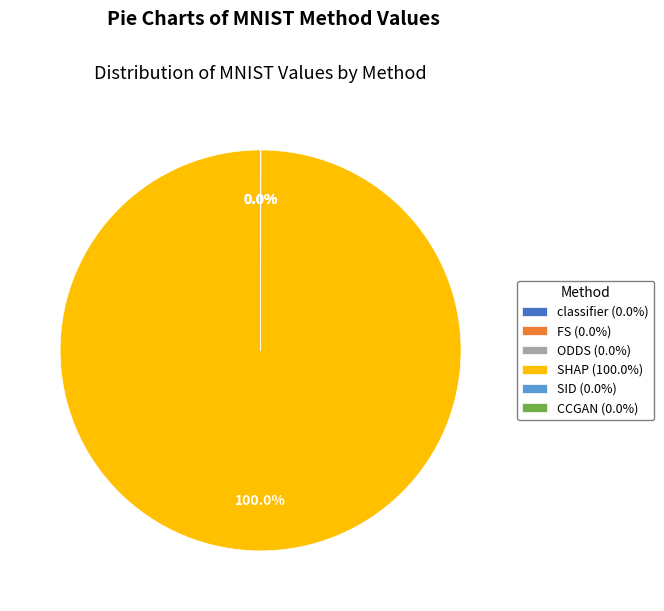

Is there any slice that represents more than half of the pie?

Yes